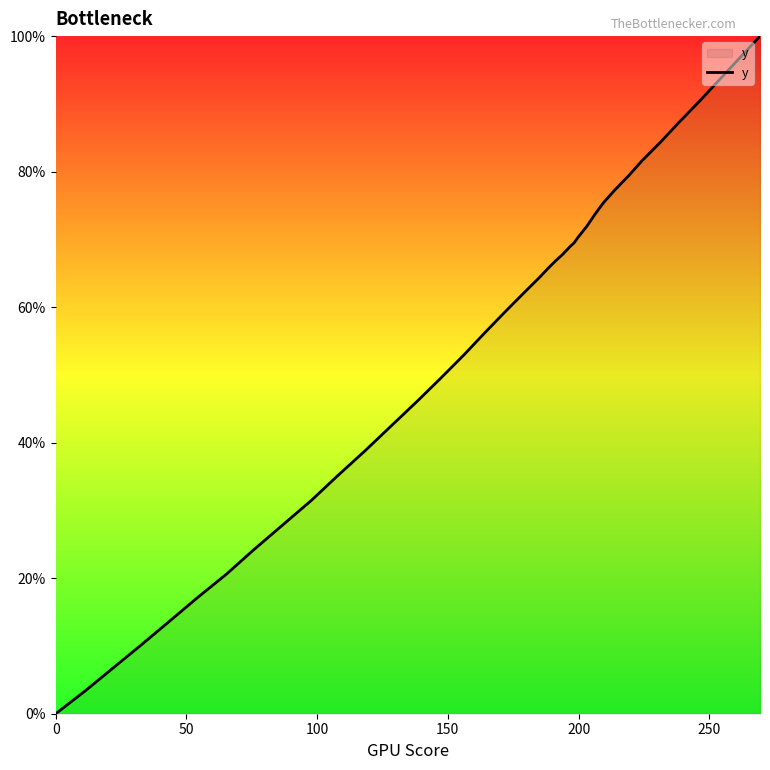

Is this an area chart (filled region under the line)?

No